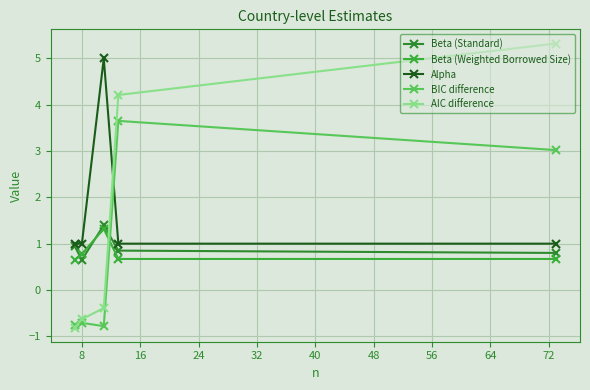

At how many categories does at least one series exceed 0?

5